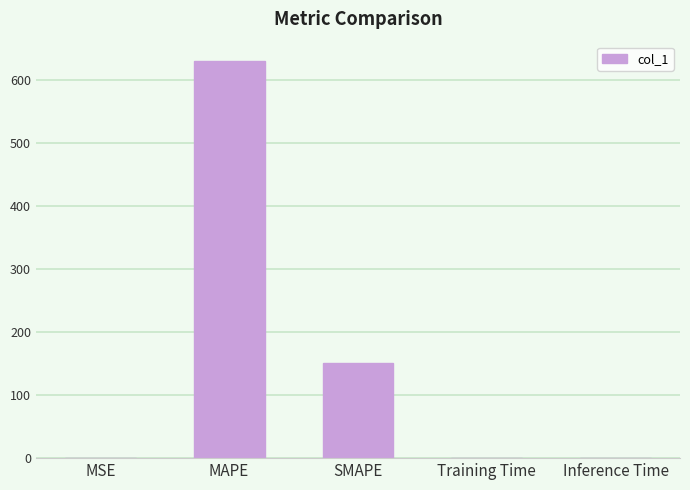

The value at SMAPE is 234.6. True or false?

False